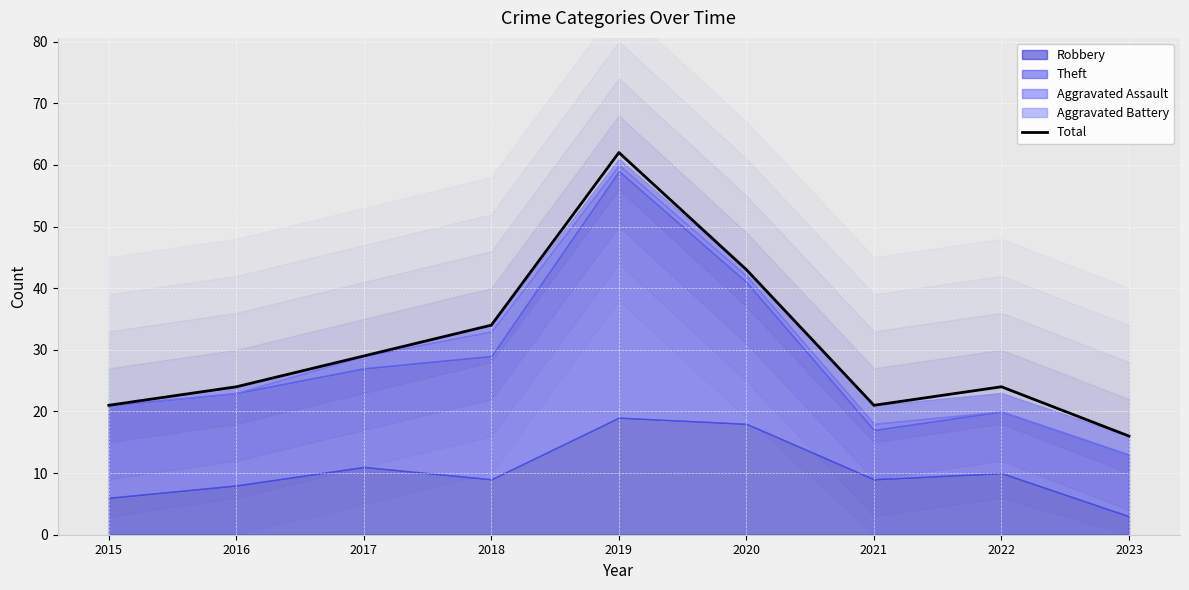

True or false: the data shows 43 at 2020.

True